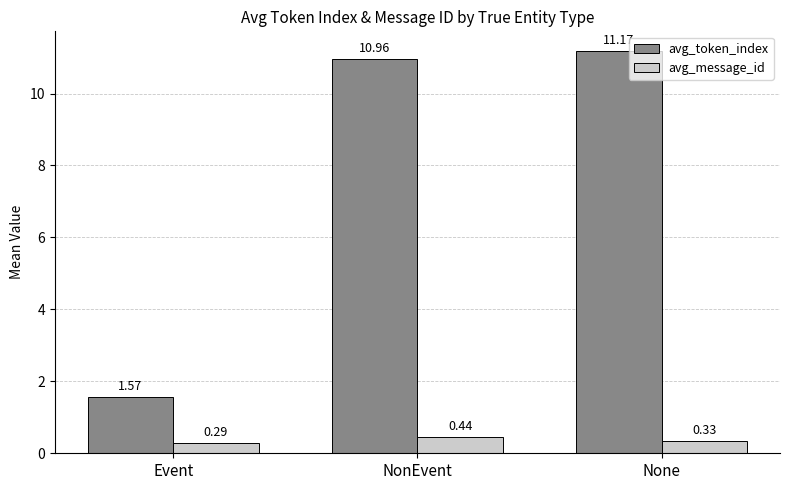

Which label corresponds to the largest value in the chart?

None